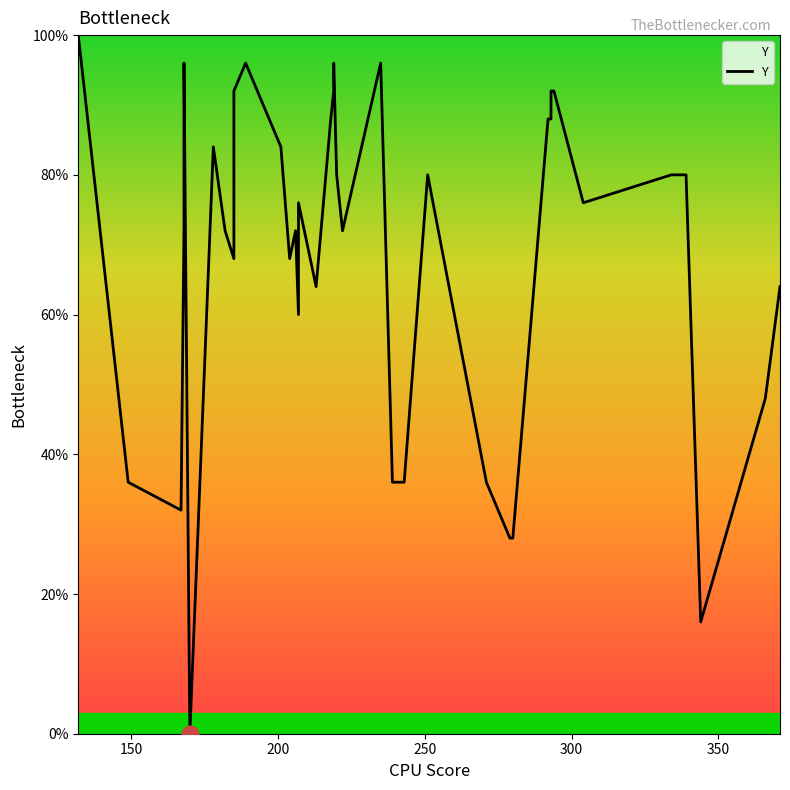

How many data points are less than 76?

19